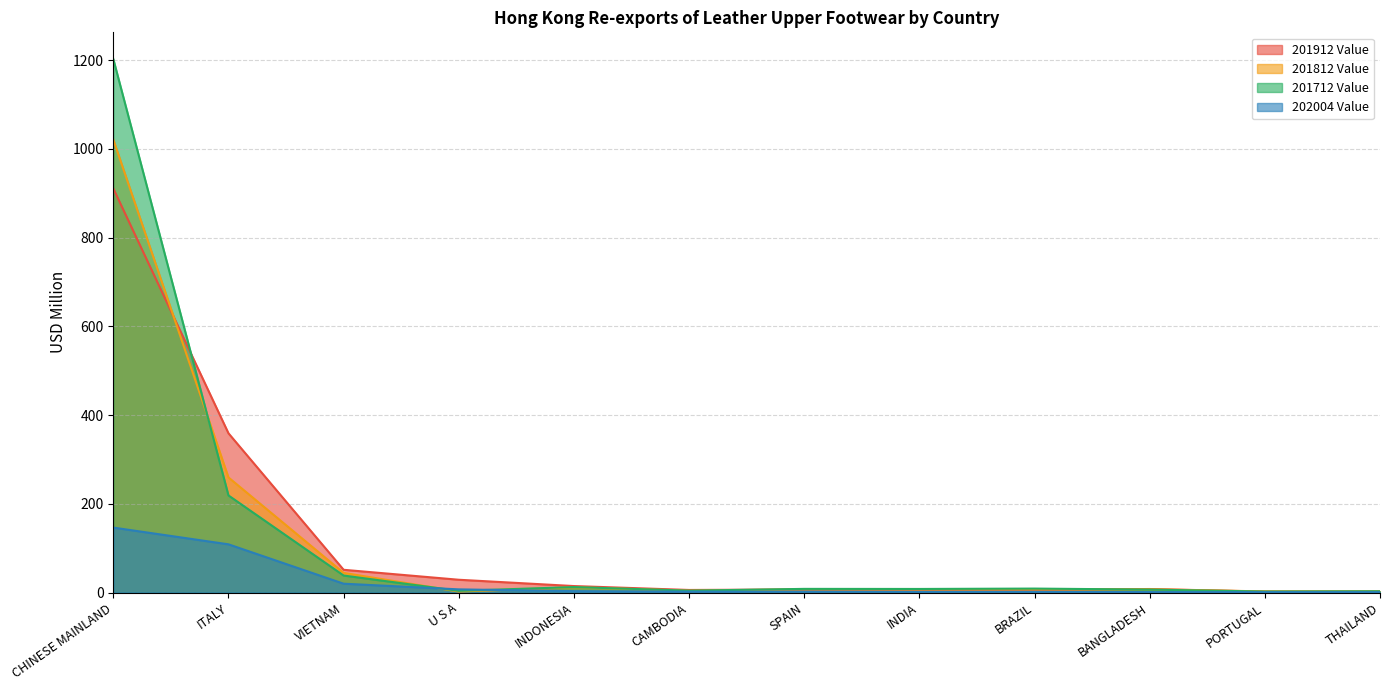

What is the difference between the 202004 Value values at VIETNAM and INDIA?

18.4